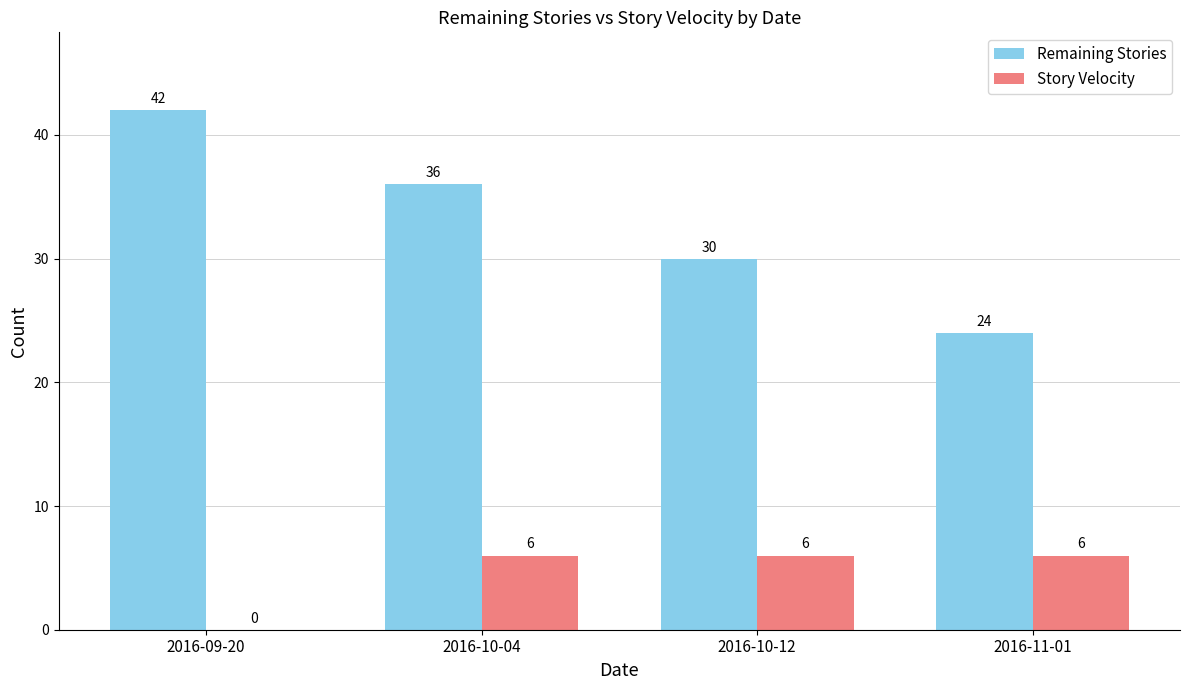

Between 2016-10-04 and 2016-10-12, which series saw the biggest shift?

Remaining Stories